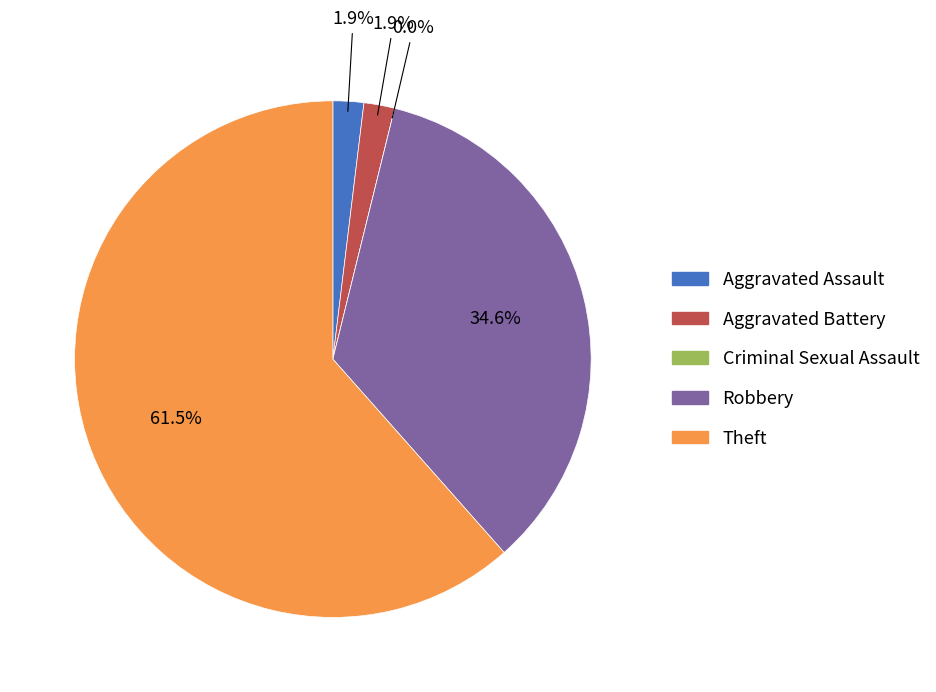

To the nearest percent, what is the difference between the Aggravated Battery and Criminal Sexual Assault slice percentages?

2%